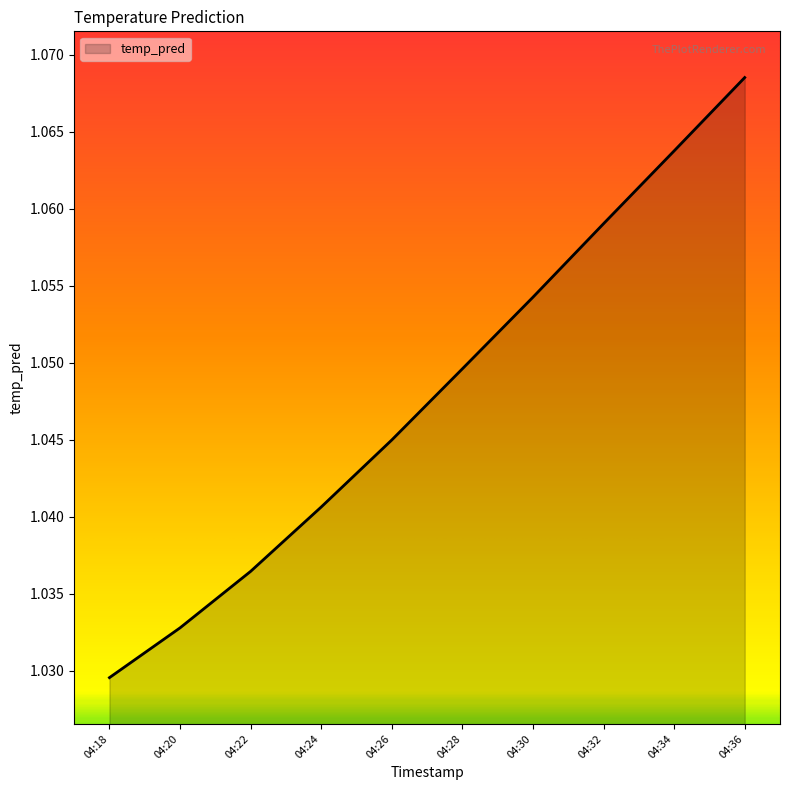

Which category has the lowest value across all series?

04:18